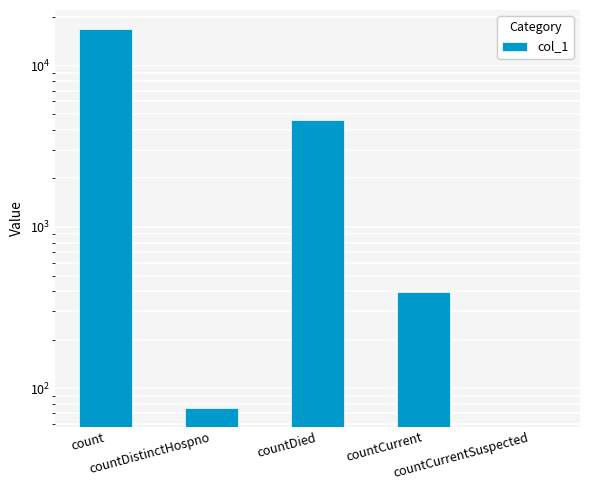

What is the change in value from countDistinctHospno to countDied?

+4521